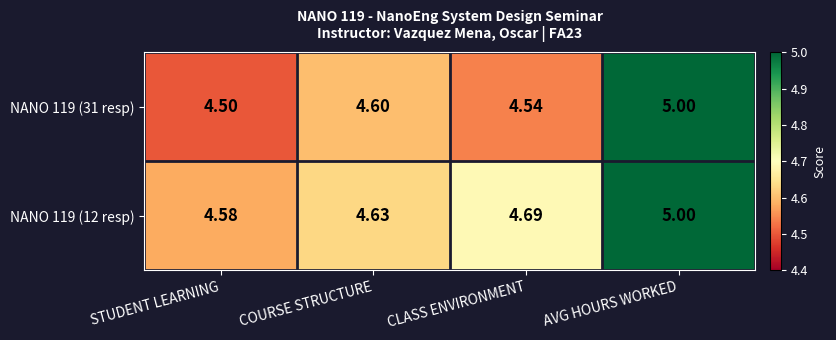

Which category has the lowest value in the NANO 119 (12 resp) series?

STUDENT LEARNING